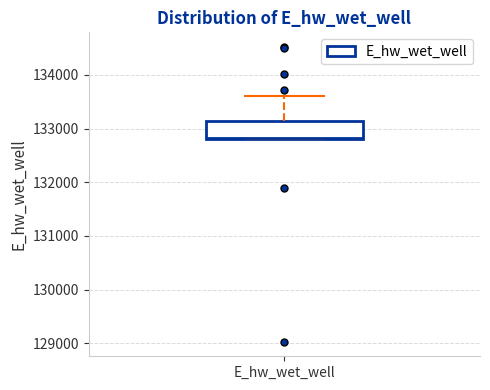

Transcribe this box plot: give where the median line is, the range the box spans, and where the two whiskers end, as read against the y-axis. The values are not printed on the chart, so give them approximately, as read against the axis.

median 132800, box 132800 to 133100, whiskers 132800 to 133600